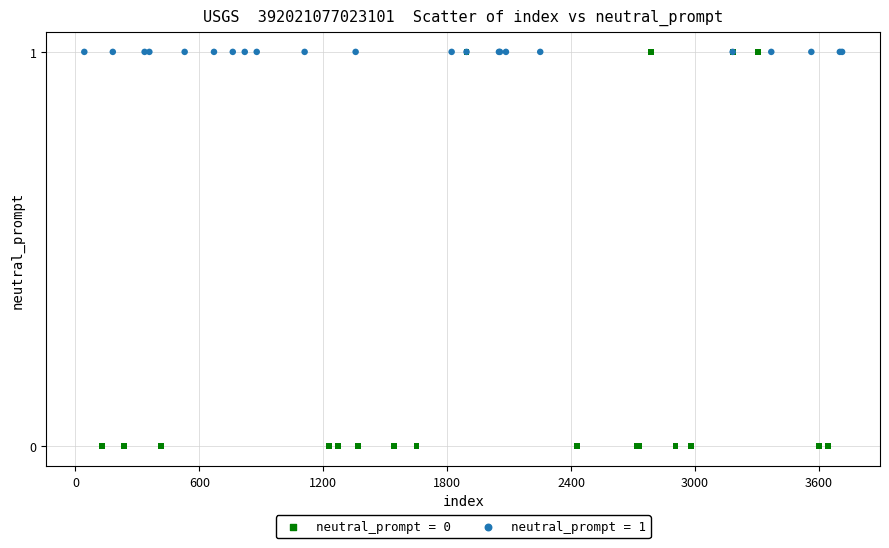

Which series contains the lowest Y value?

neutral_prompt = 0